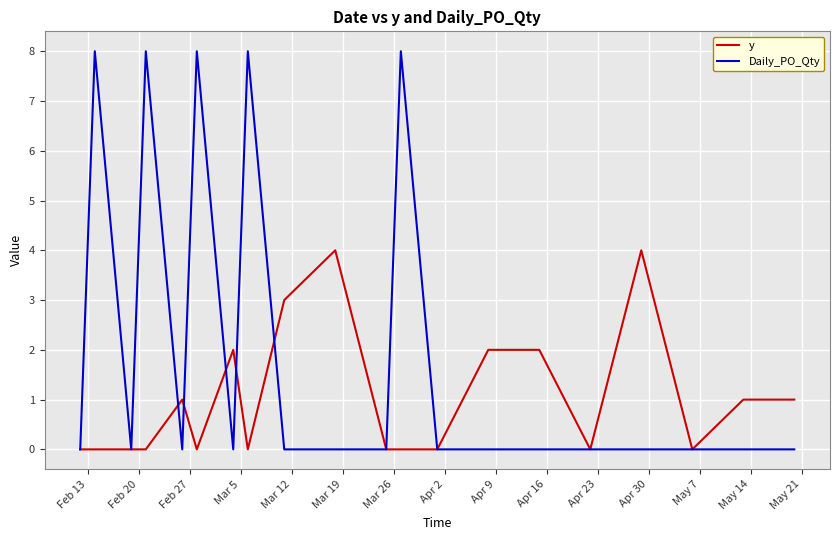

What is the maximum value for y?

4